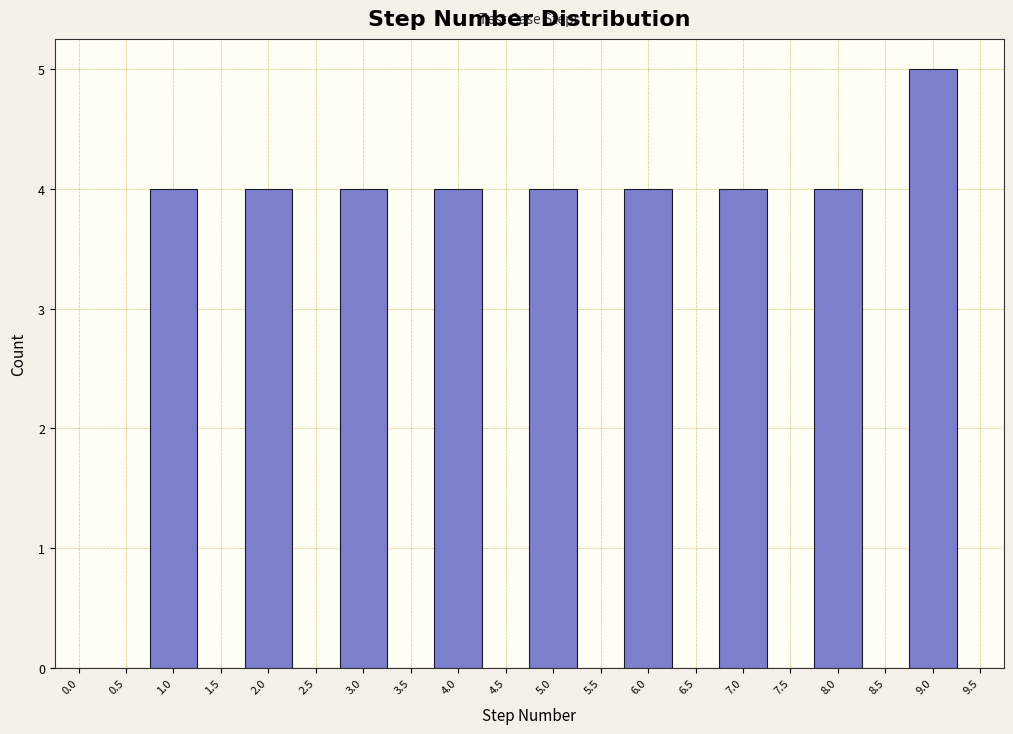

Reading right to left, list all the values displayed in this chart.

9.5=0	9.0=5	8.5=0	8.0=4	7.5=0	7.0=4	6.5=0	6.0=4	5.5=0	5.0=4	4.5=0	4.0=4	3.5=0	3.0=4	2.5=0	2.0=4	1.5=0	1.0=4	0.5=0	0.0=0